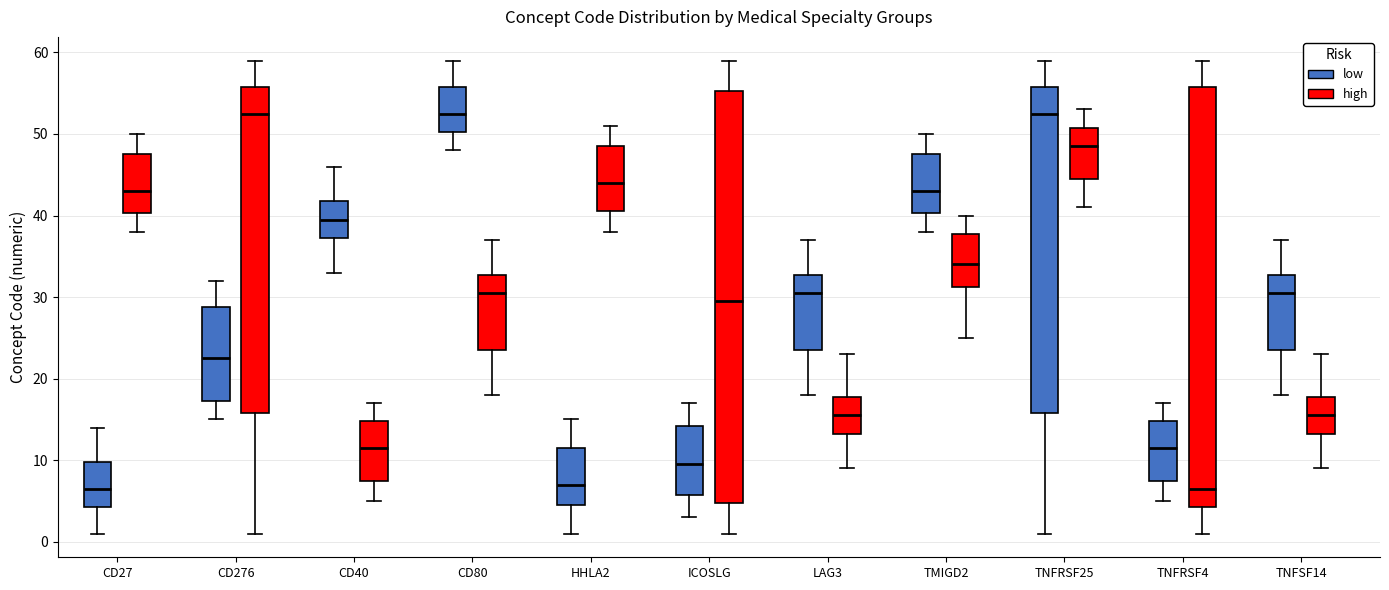

Which box is the tallest, from its lower edge to its upper edge?

TNFRSF4 (high)